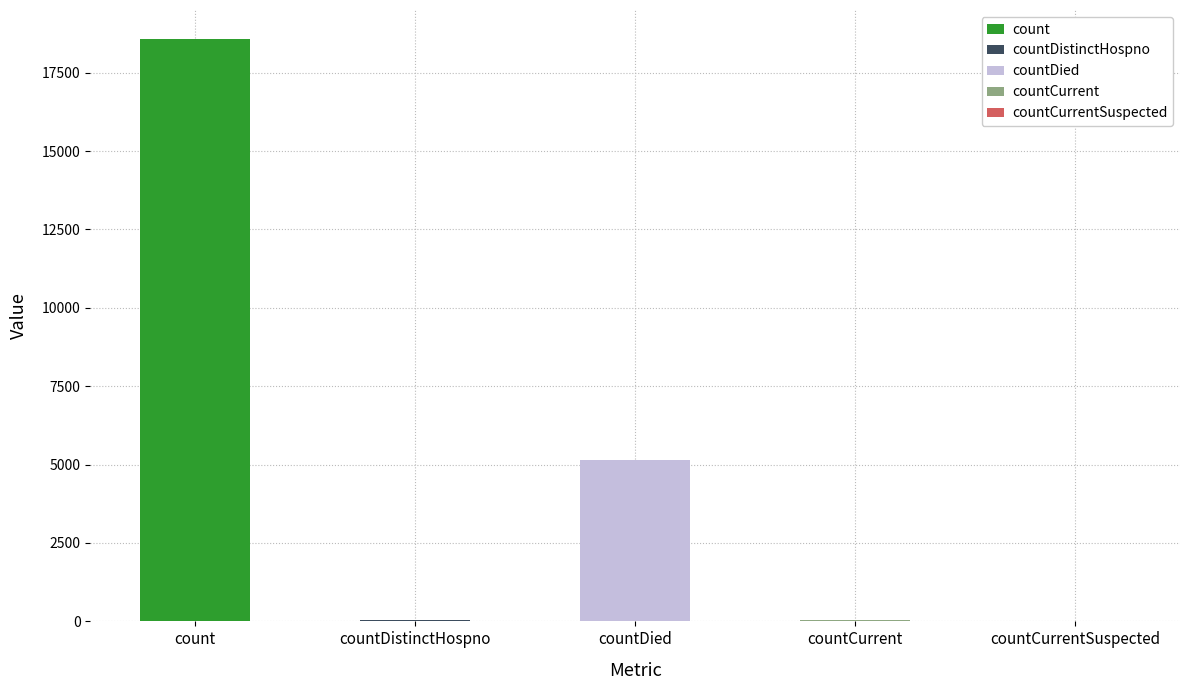

What is the average value?

4759